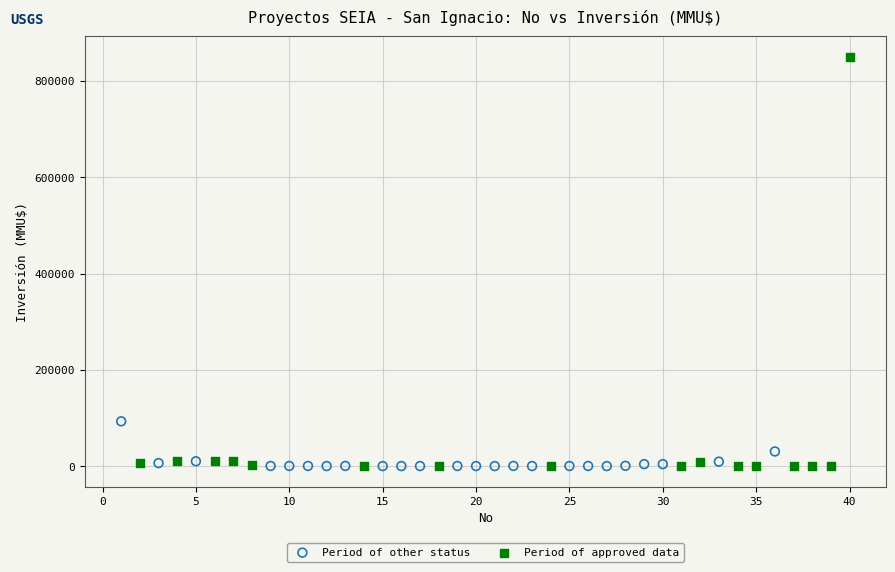

Which series has the largest Y range (max minus min)?

Period of approved data